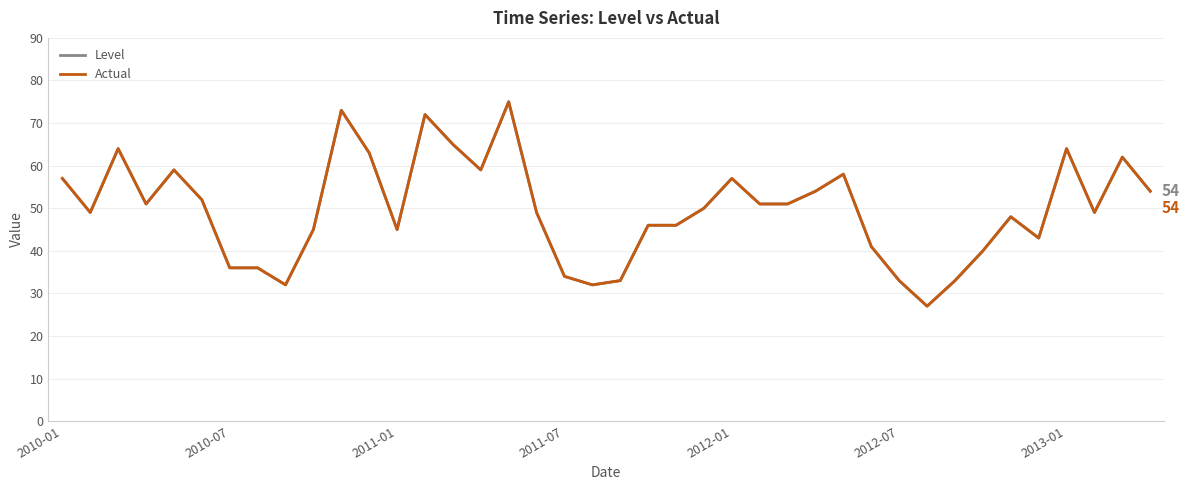

The value of Actual at 15 is 95. True or false?

False